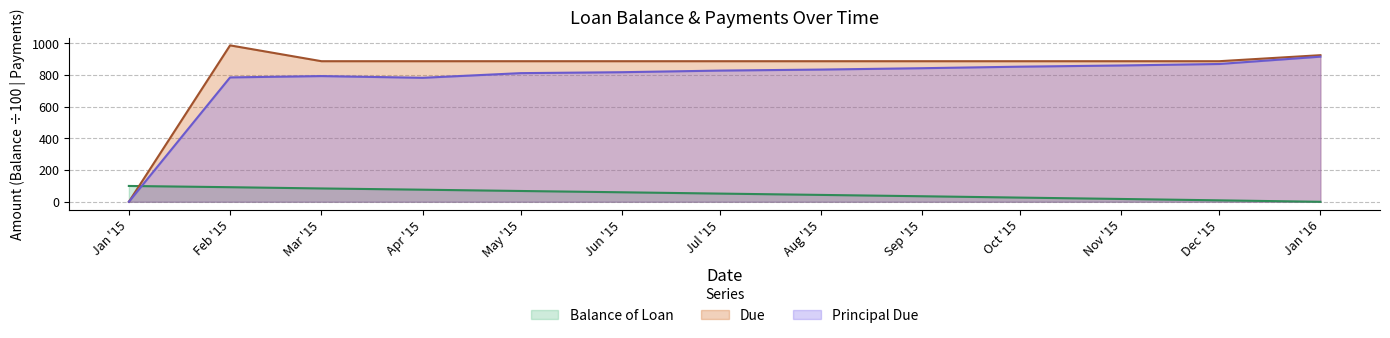

At which category does the chart reach its peak across all series?

Feb '15